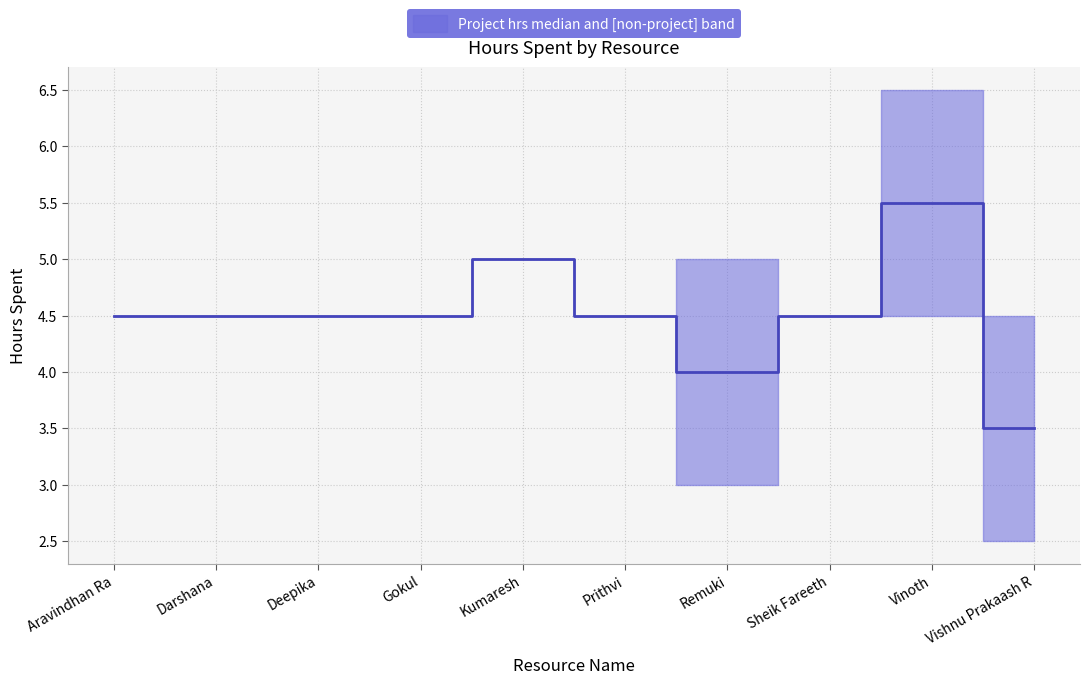

How many data points are less than 4?

1